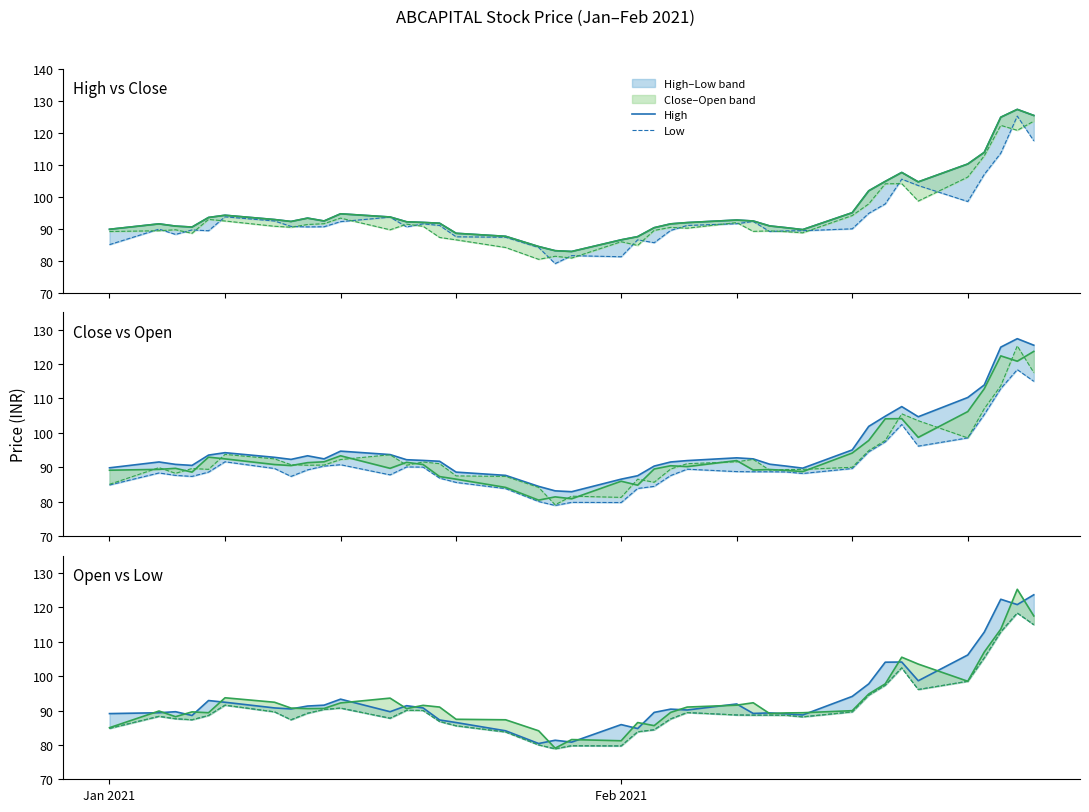

What is the difference between the maximum and minimum values in the Low series?

39.5